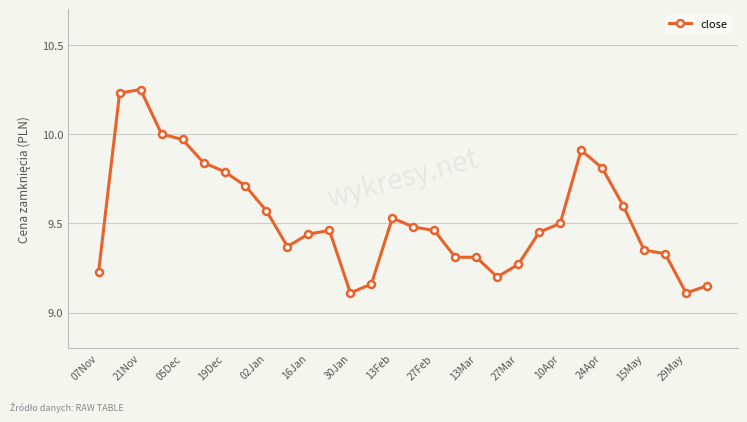

How many series are shown in this chart?

1